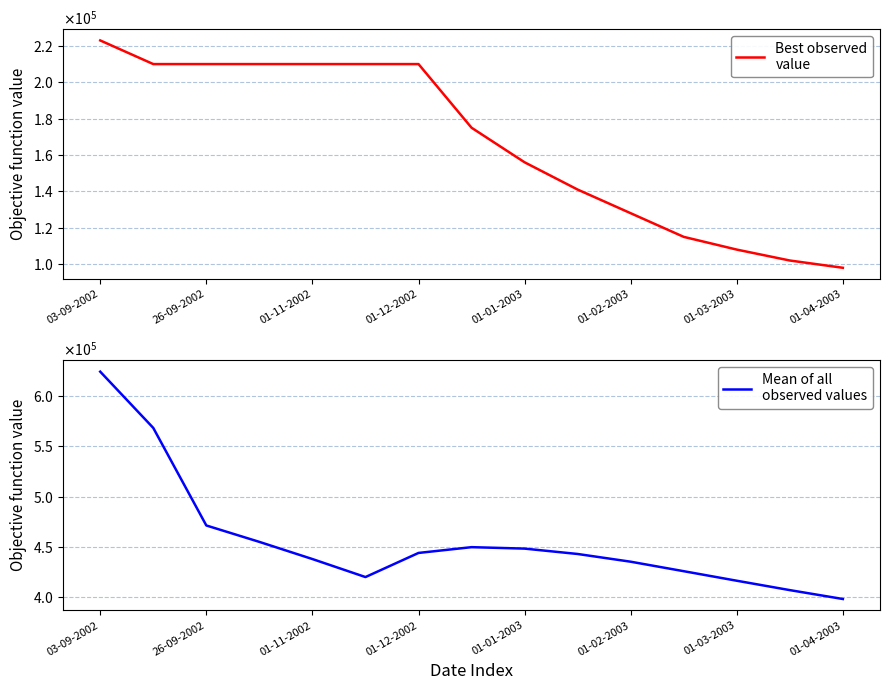

What is the difference between the maximum and second lowest values in the Best observed
value series?

121000.0